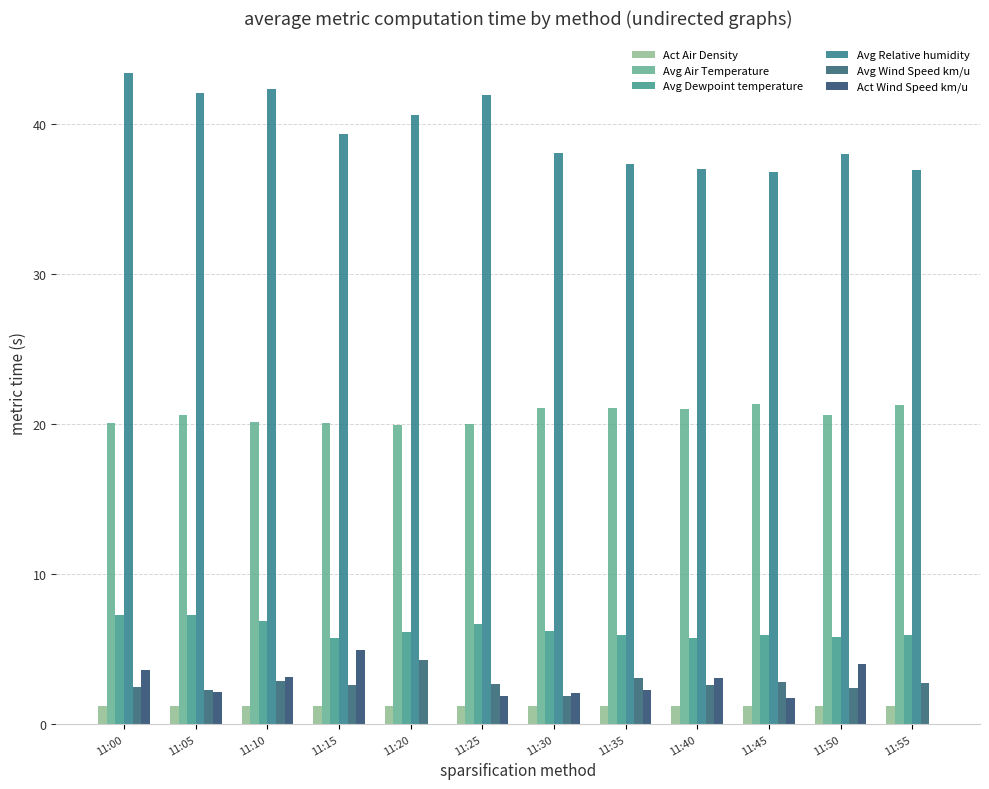

Is the value of Avg Relative humidity at 11:05 greater than the value of Avg Dewpoint temperature at 11:05?

Yes